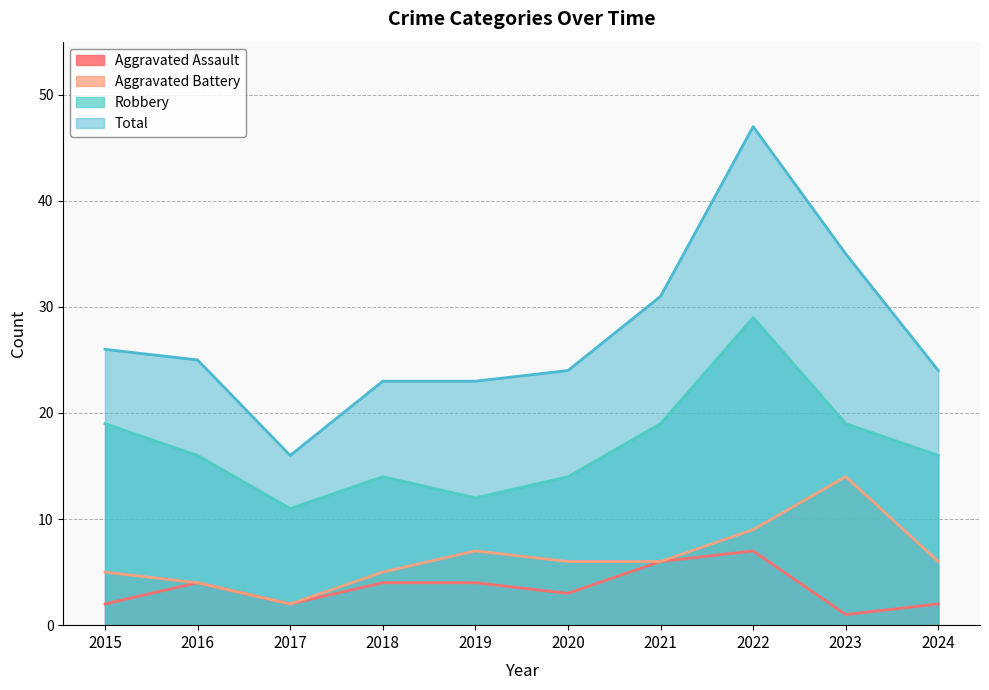

True or false: Robbery and Total cross at least once.

False